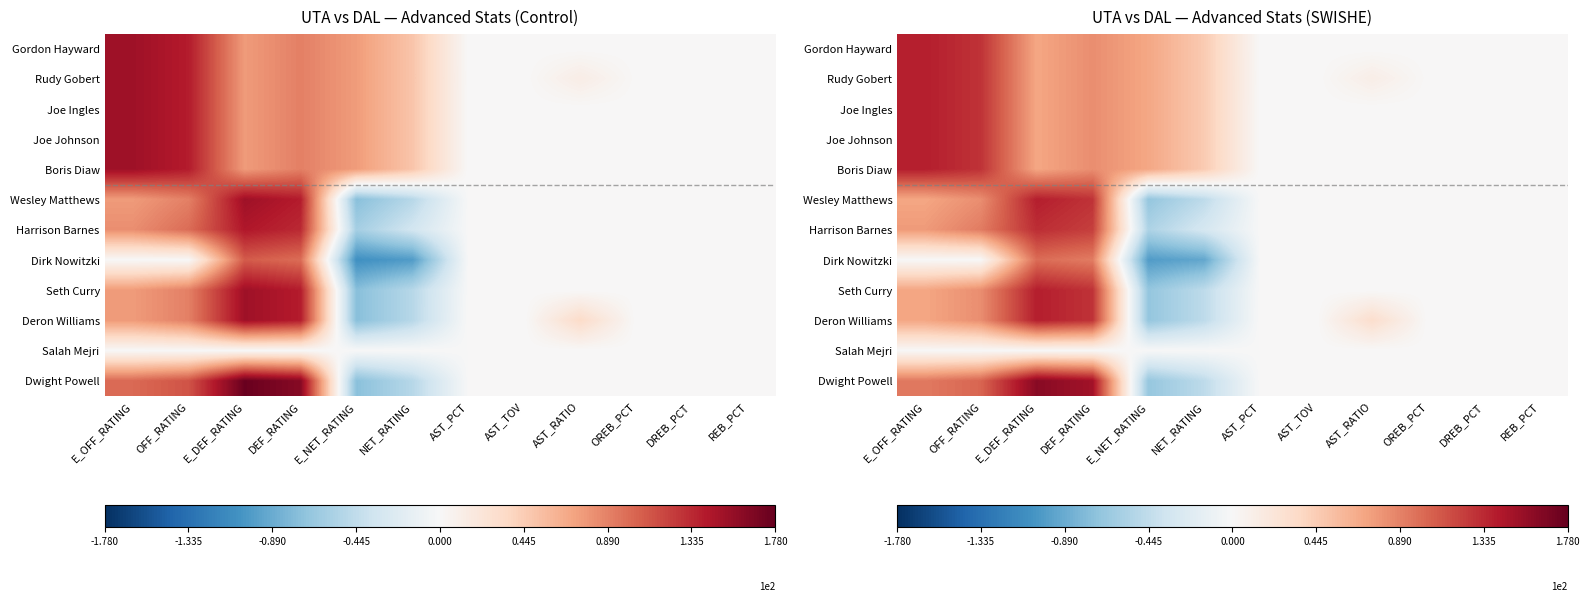

The Harrison Barnes series shows 0.0 at REB_PCT. True or false?

True